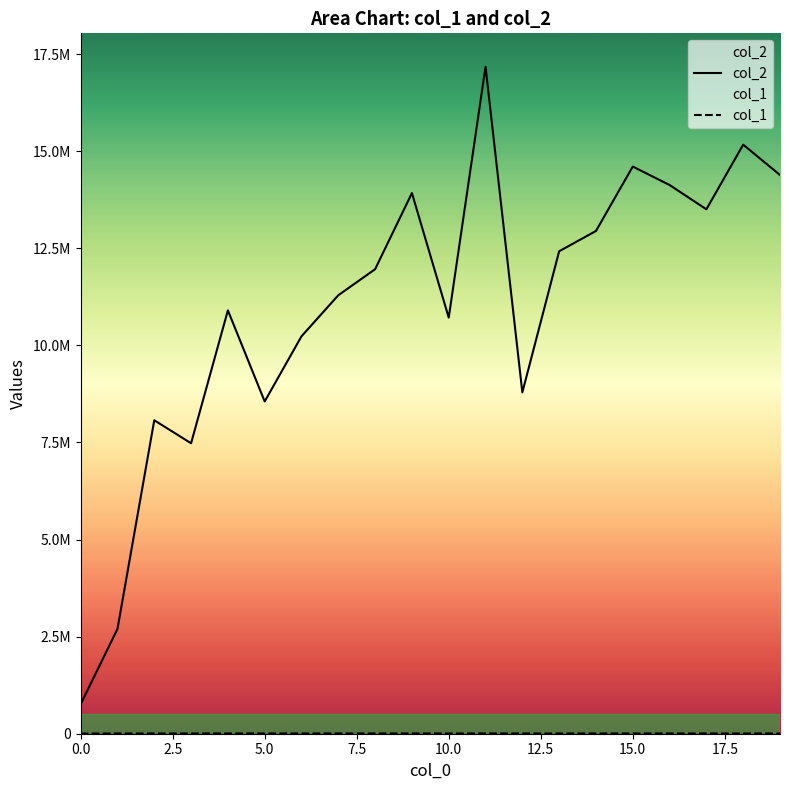

How many lines are shown in the chart?

2